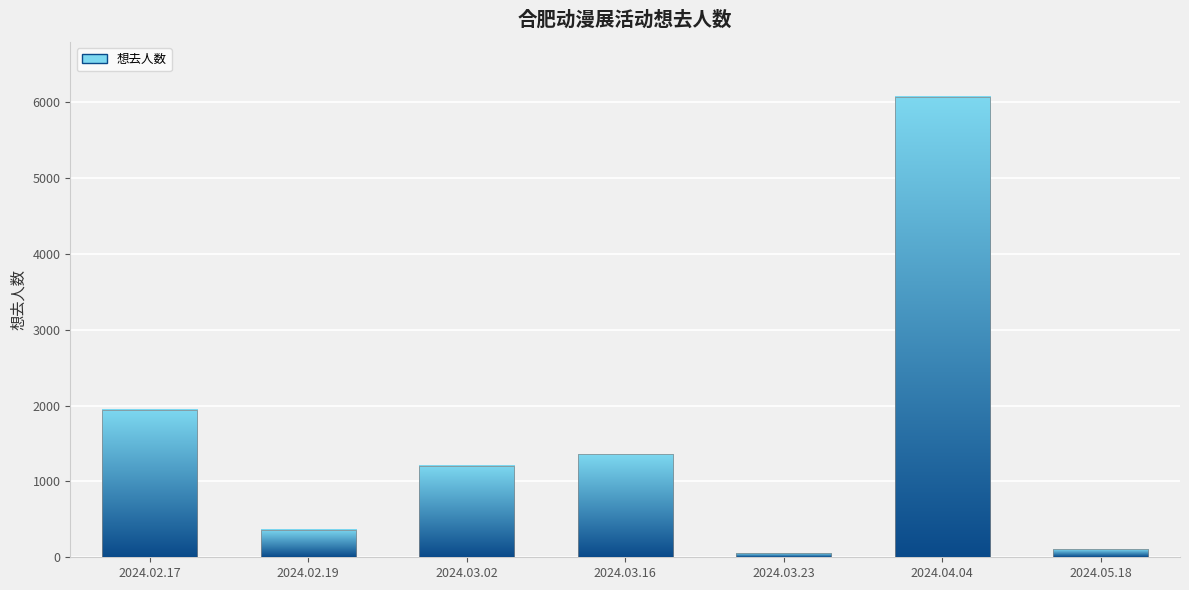

What is the difference between the second highest and second lowest values?

1844